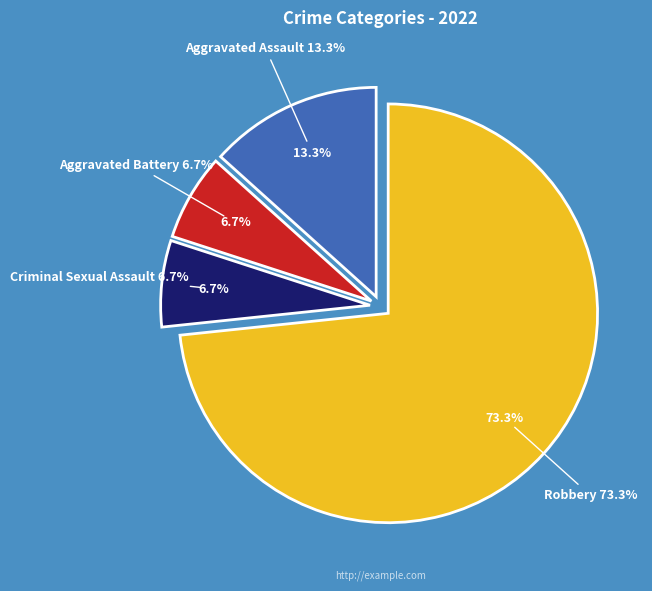

True or false: Criminal Sexual Assault accounts for 1% of the total.

False